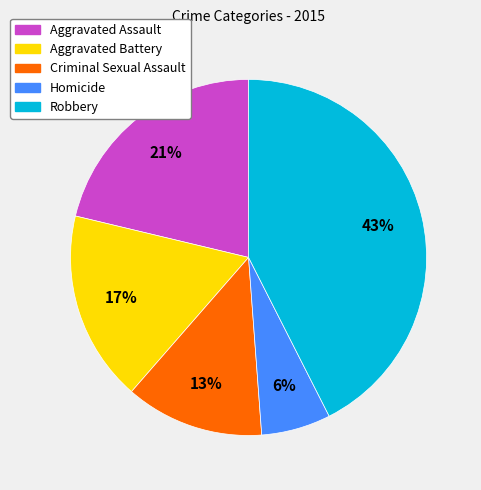

Do Aggravated Assault and Homicide together represent more than half of the pie?

No